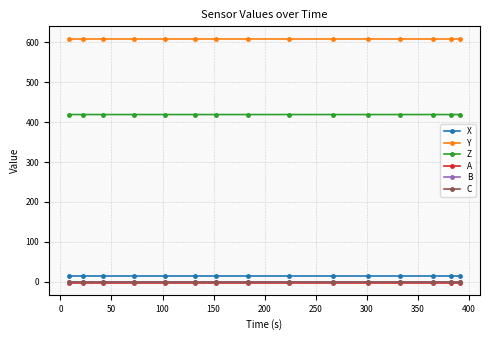

Which series has the largest total across all categories?

Y